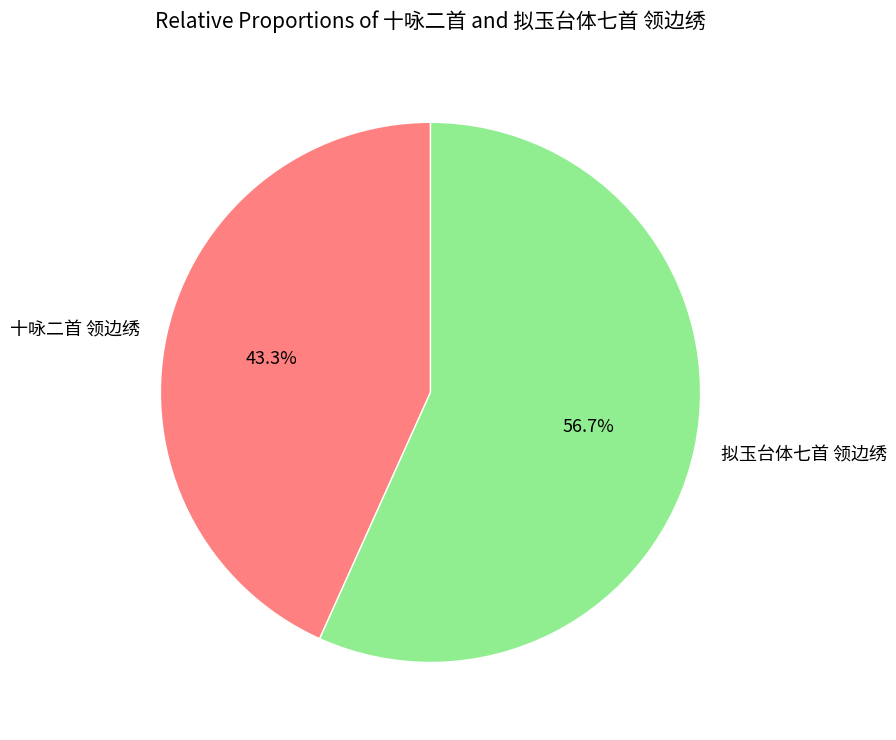

What is the ratio of the value at 拟玉台体七首 领边绣 to the value at 十咏二首 领边绣?

1.3